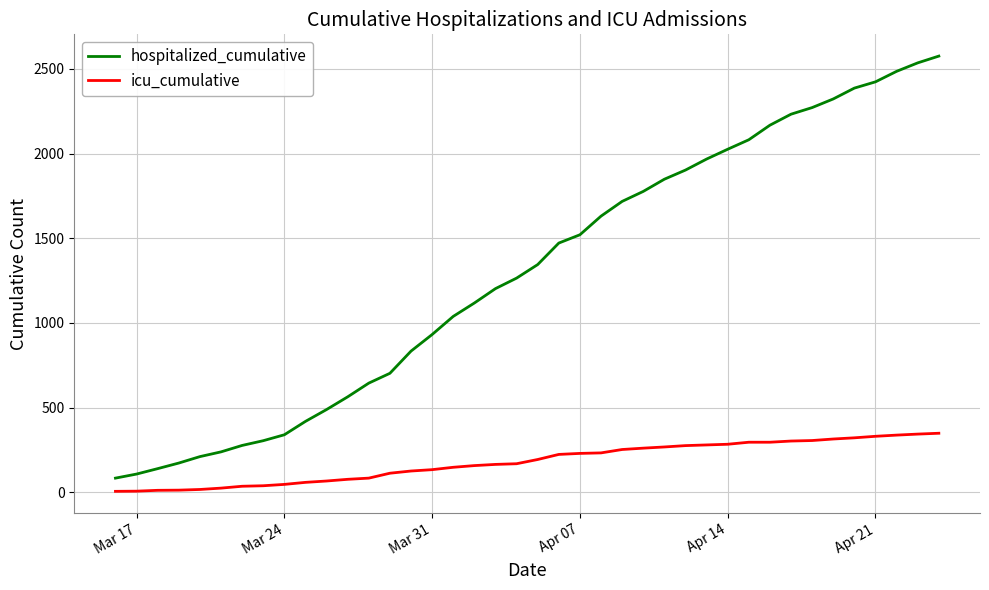

List the series in order of their peak value, lowest first.

icu_cumulative, hospitalized_cumulative